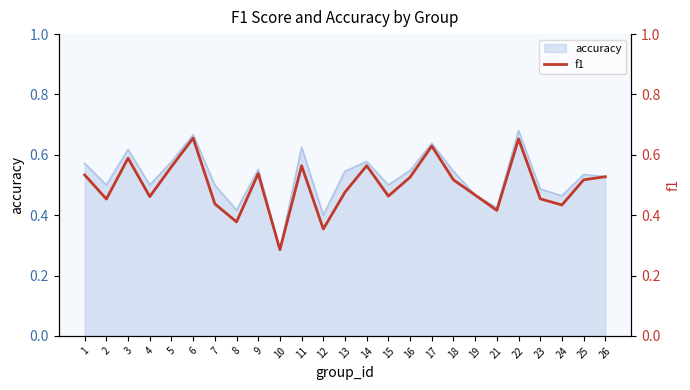

Rank the categories by value from lowest to highest.

10, 12, 8, 21, 24, 7, 2, 23, 4, 15, 19, 13, 18, 25, 16, 26, 1, 9, 5, 11, 14, 3, 17, 22, 6